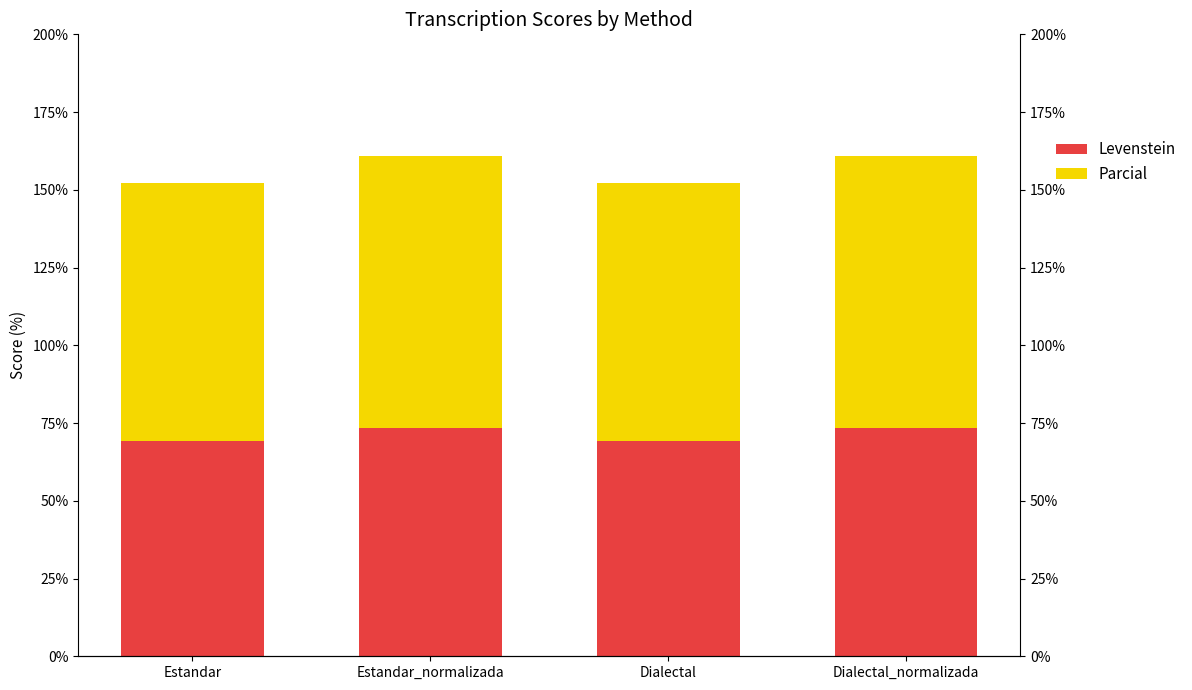

Reading right to left, transcribe all the data shown in this chart.

Levenstein: 73.5	69.3	73.5	69.3
Parcial: 87.4	83.0	87.4	83.0